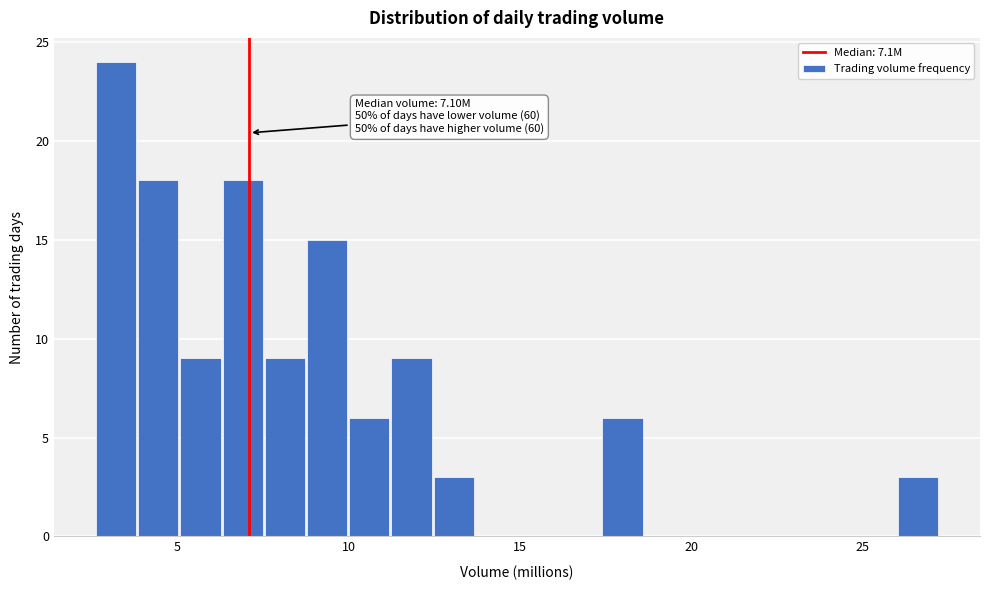

Around what value on the x-axis is the tallest bar? Give the approximate position of its centre, as read against the axis.

3.0